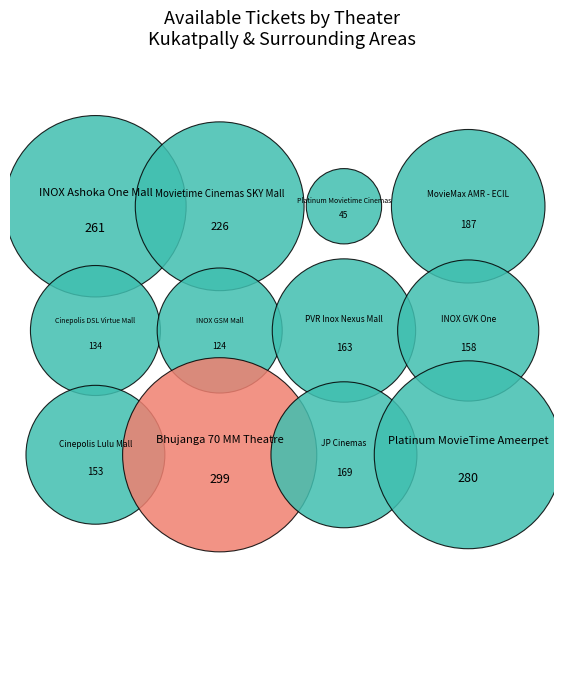

To the nearest percent, what is the average slice percentage?

8%